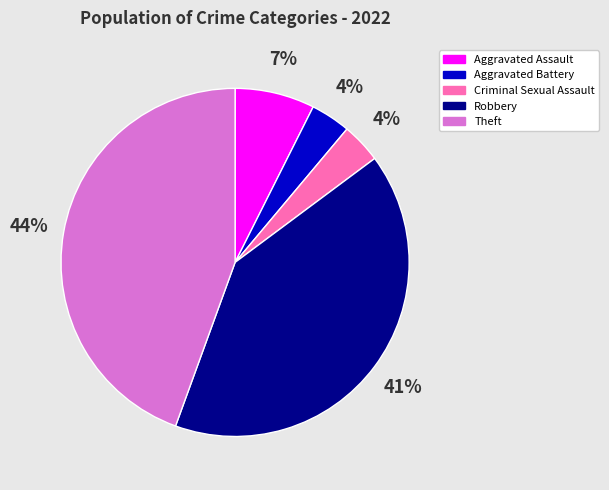

Between Robbery and Aggravated Battery, which is larger?

Robbery